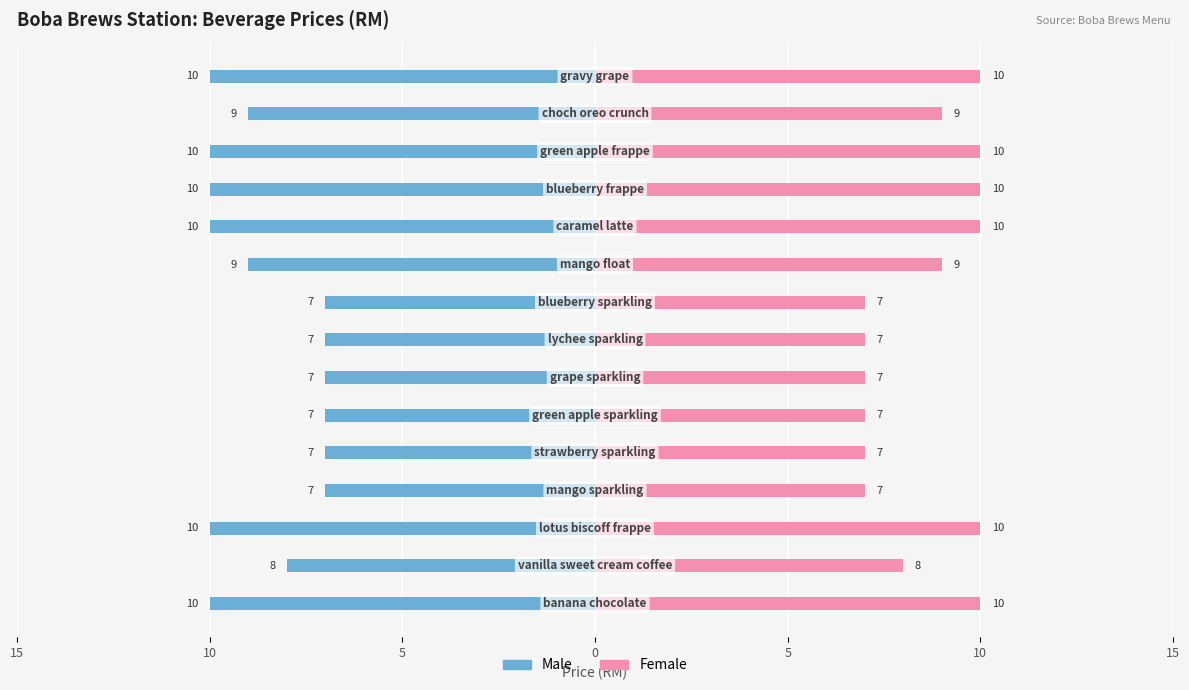

List the series in order of their peak value, highest first.

Female, Male